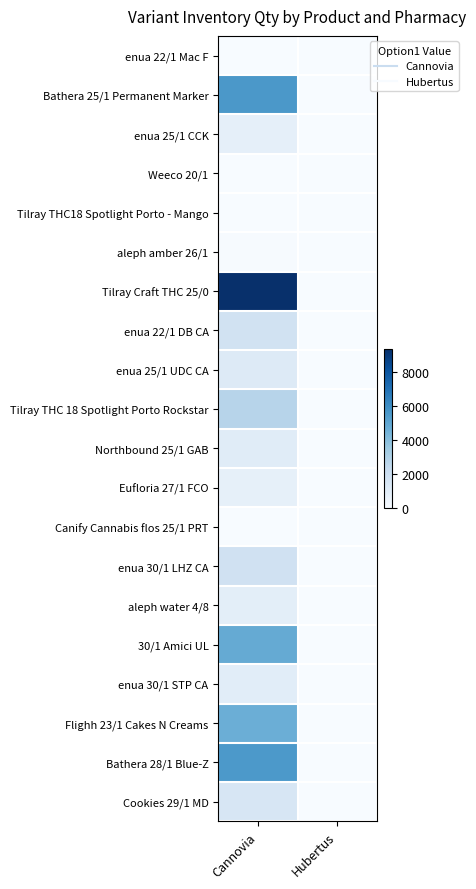

Reading left to right, transcribe all the data shown in this chart.

enua 22/1 Mac F: Сannovia=4	Hubertus=0
Bathera 25/1 Permanent Marker: Сannovia=5565	Hubertus=0
enua 25/1 CCK: Сannovia=818	Hubertus=0
Weeco 20/1: Сannovia=16	Hubertus=0
Tilray THC18 Spotlight Porto - Mango: Сannovia=4	Hubertus=0
aleph amber 26/1: Сannovia=45	Hubertus=0
Tilray Craft THC 25/0: Сannovia=9339	Hubertus=0
enua 22/1 DB CA: Сannovia=1752	Hubertus=0
enua 25/1 UDC CA: Сannovia=1229	Hubertus=0
Tilray THC 18 Spotlight Porto Rockstar: Сannovia=2764	Hubertus=0
Northbound 25/1 GAB: Сannovia=1063	Hubertus=0
Eufloria 27/1 FCO: Сannovia=774	Hubertus=0
Canify Cannabis flos 25/1 PRT: Сannovia=3	Hubertus=0
enua 30/1 LHZ CA: Сannovia=1860	Hubertus=0
aleph water 4/8: Сannovia=920	Hubertus=0
30/1 Amici UL: Сannovia=4824	Hubertus=0
enua 30/1 STP CA: Сannovia=1005	Hubertus=0
Flighh 23/1 Cakes N Creams: Сannovia=4646	Hubertus=0
Bathera 28/1 Blue-Z: Сannovia=5540	Hubertus=0
Cookies 29/1 MD: Сannovia=1531	Hubertus=0